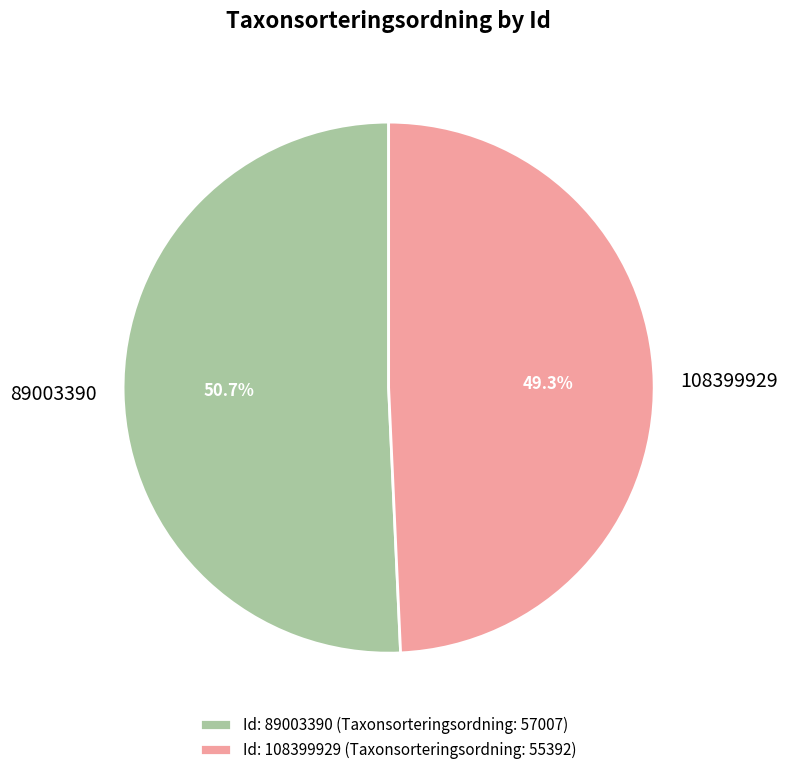

To the nearest percent, what is the average slice percentage?

50%